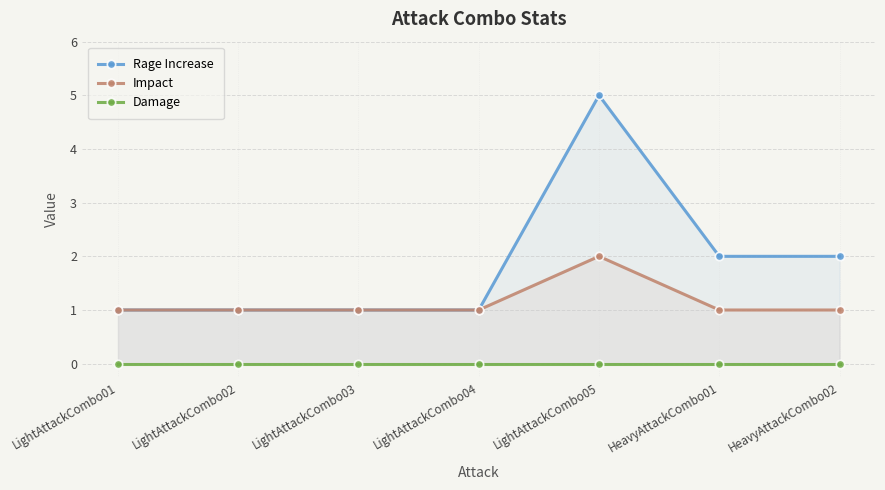

Reading right to left, list all the values displayed in this chart.

Rage Increase: HeavyAttackCombo02=2	HeavyAttackCombo01=2	LightAttackCombo05=5	LightAttackCombo04=1	LightAttackCombo03=1	LightAttackCombo02=1	LightAttackCombo01=1
Impact: HeavyAttackCombo02=1	HeavyAttackCombo01=1	LightAttackCombo05=2	LightAttackCombo04=1	LightAttackCombo03=1	LightAttackCombo02=1	LightAttackCombo01=1
Damage: HeavyAttackCombo02=0	HeavyAttackCombo01=0	LightAttackCombo05=0	LightAttackCombo04=0	LightAttackCombo03=0	LightAttackCombo02=0	LightAttackCombo01=0